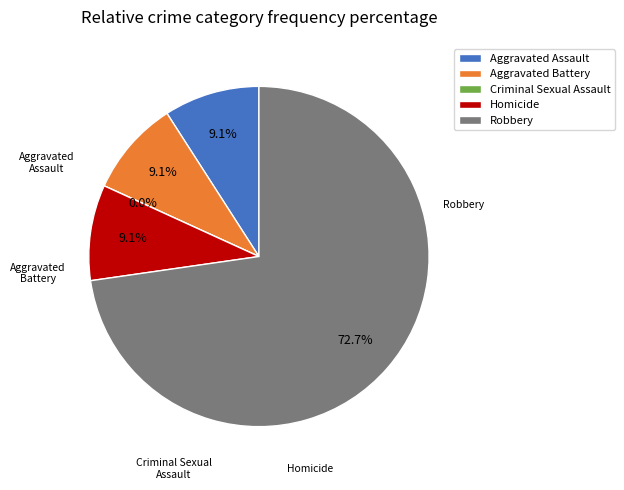

Rank the categories by value from lowest to highest.

Criminal Sexual Assault, Aggravated Assault, Aggravated Battery, Homicide, Robbery